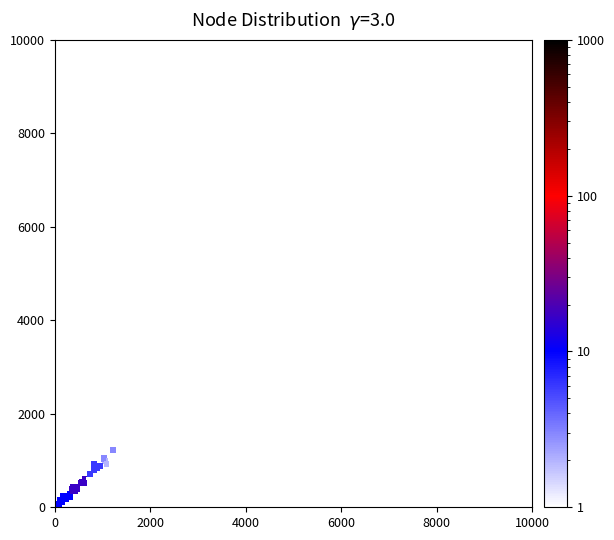

What Y value in the scatter plot is closest to 5000?

1230.0